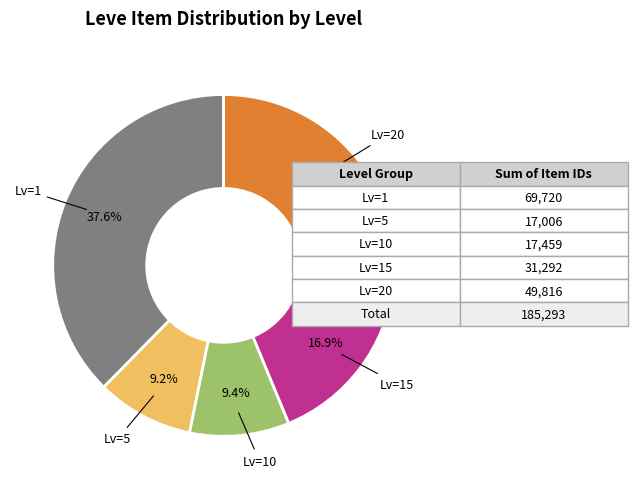

Does any single category account for the majority?

No